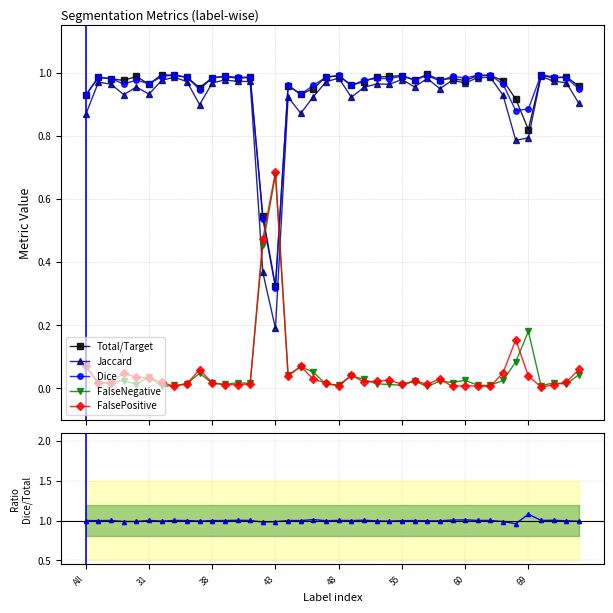

True or false: FalsePositive has more than 0 interior local peaks.

True